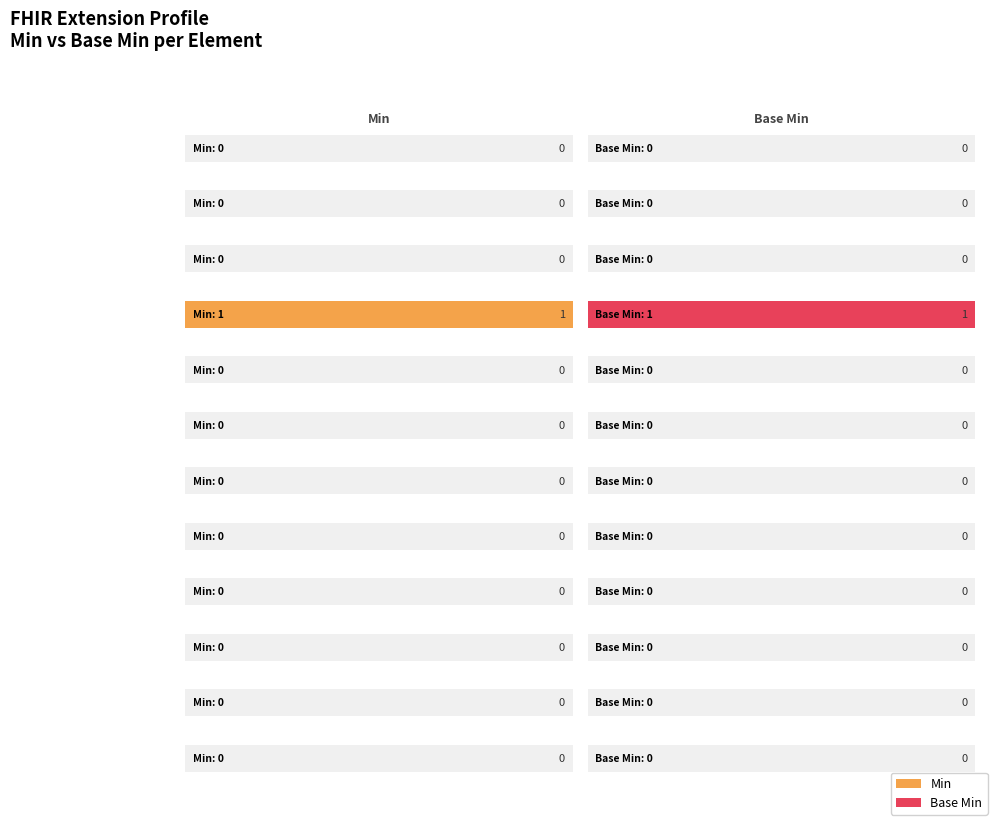

What is the difference between the maximum and minimum values in the Min series?

1